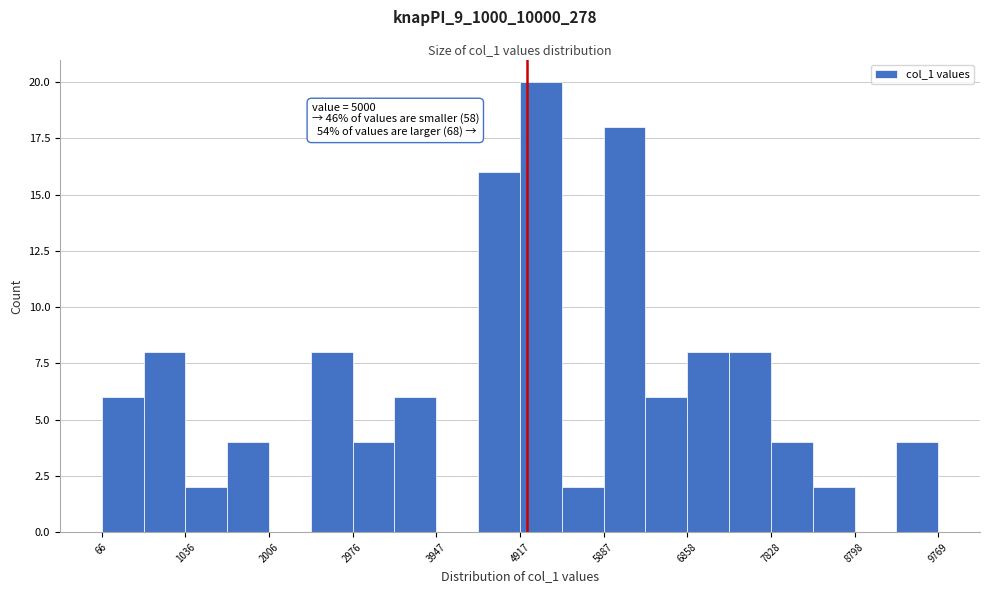

Which range on the x-axis has the tallest bar?

4900 to 5400